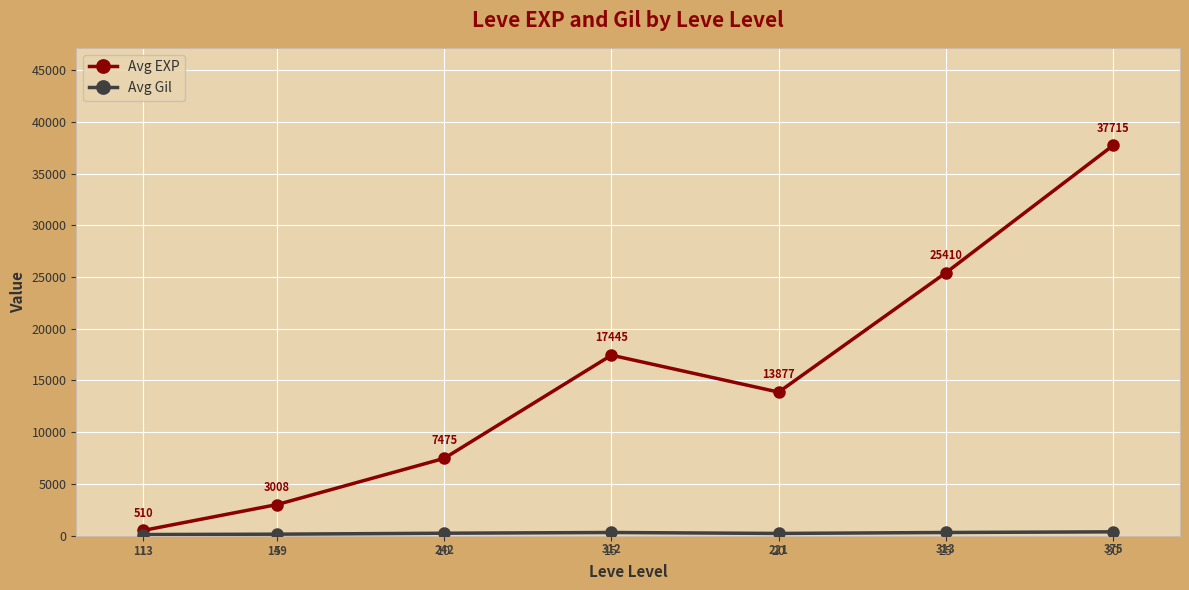

Between 15 and 30, which series saw the biggest shift?

Avg EXP